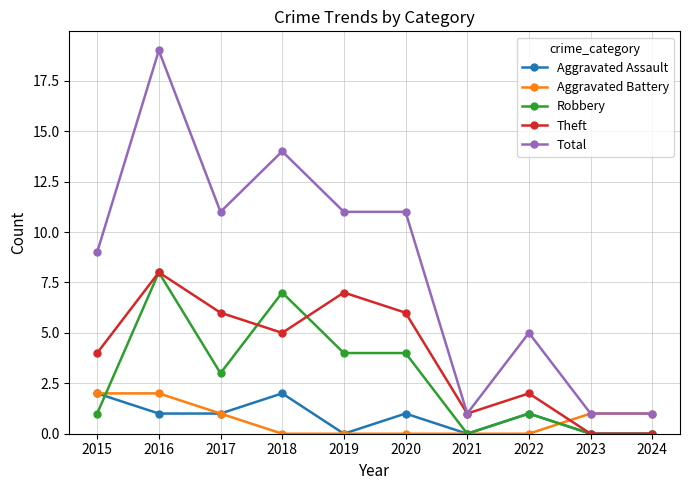

At which category does the chart reach its peak across all series?

2016